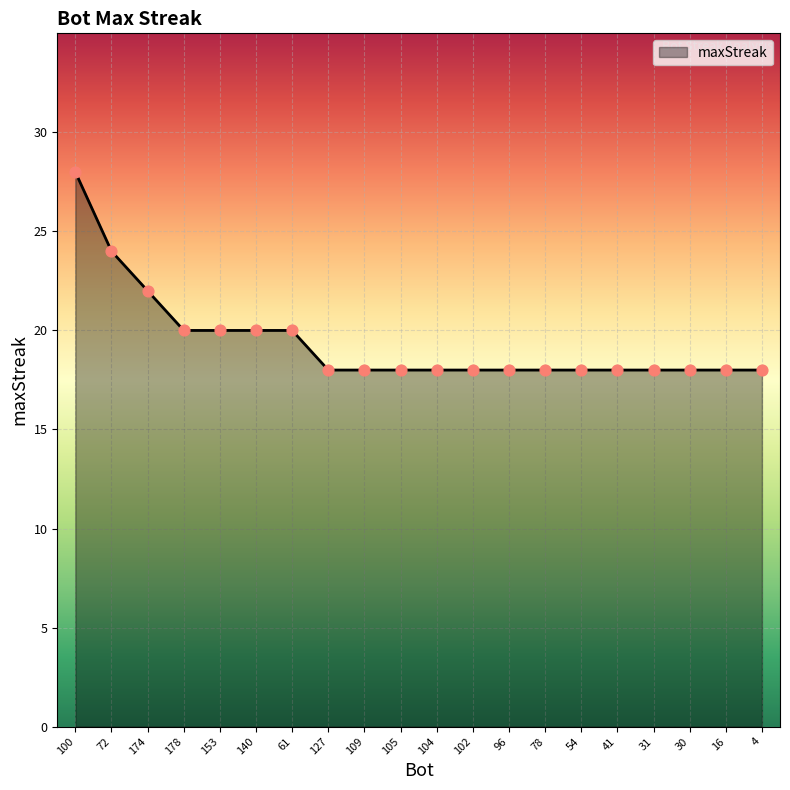

What is the change in value from 61 to 109?

-2